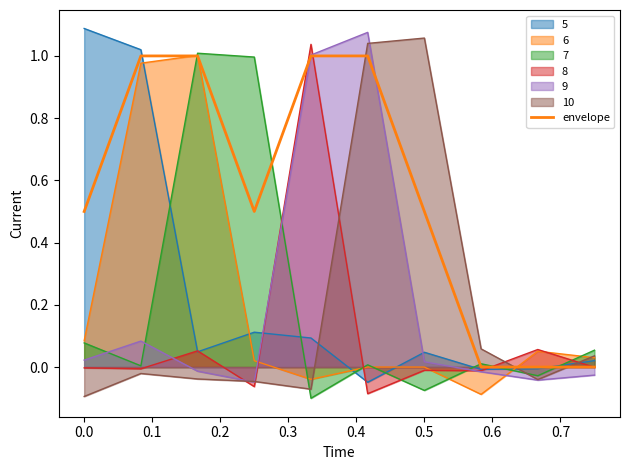

Is it true that the value at 0.3 is 1.0?

True